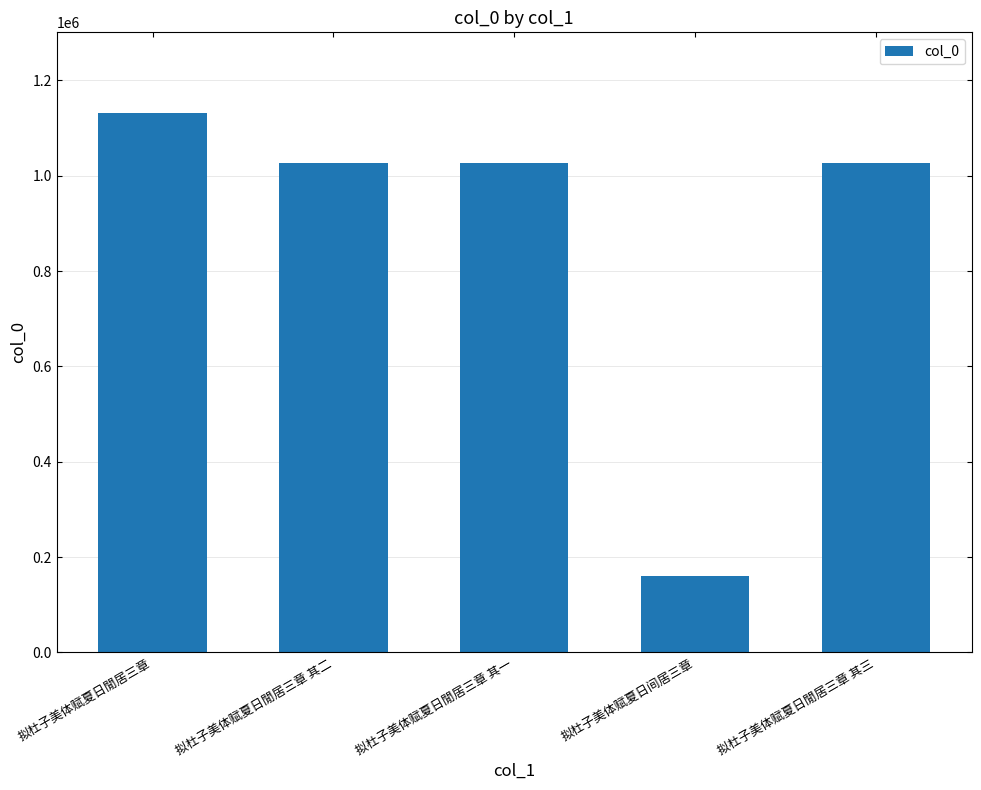

Which label corresponds to the smallest value in the chart?

拟杜子美体赋夏日间居三章